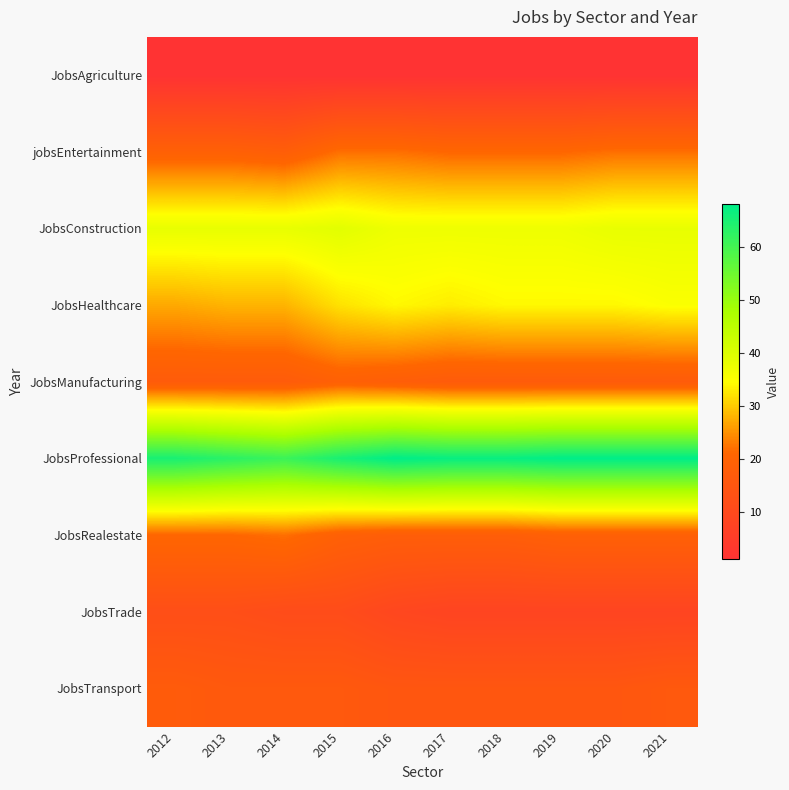

At 2012, list the series in order from smallest to largest.

JobsAgriculture, JobsTrade, JobsManufacturing, JobsTransport, jobsEntertainment, JobsRealestate, JobsHealthcare, JobsConstruction, JobsProfessional